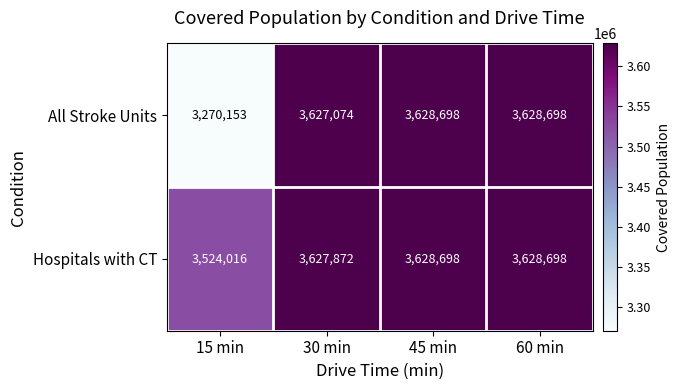

What is the total value across all series at 60 min?

7257396